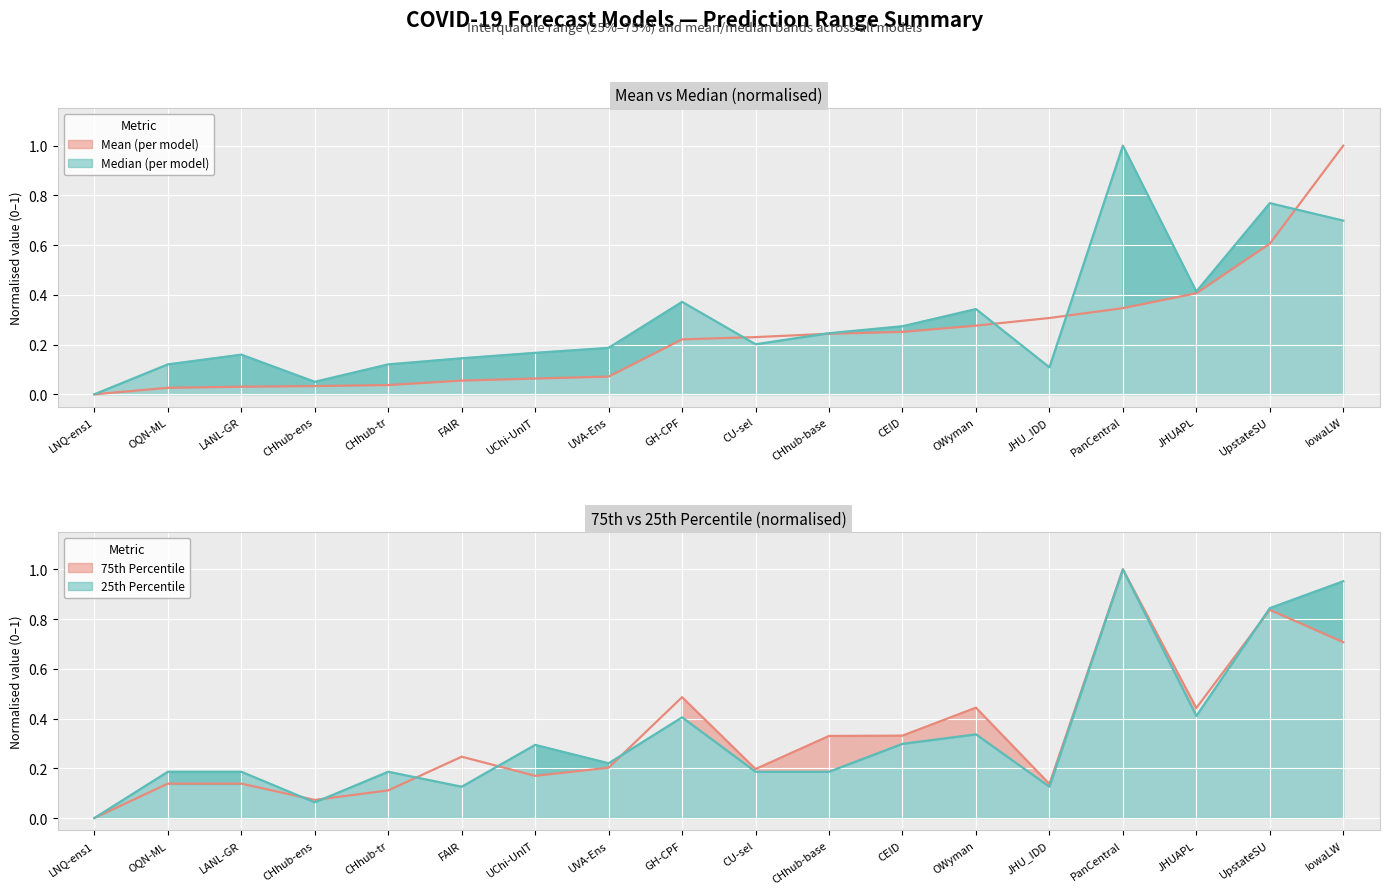

How many intersections are there between Median (per model) and 25th Percentile?

7